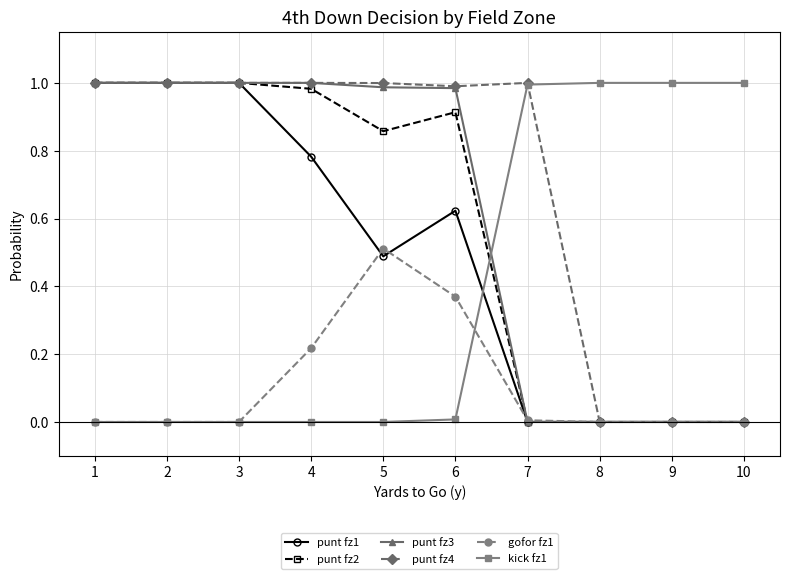

Which series has the largest total across all categories?

punt fz4